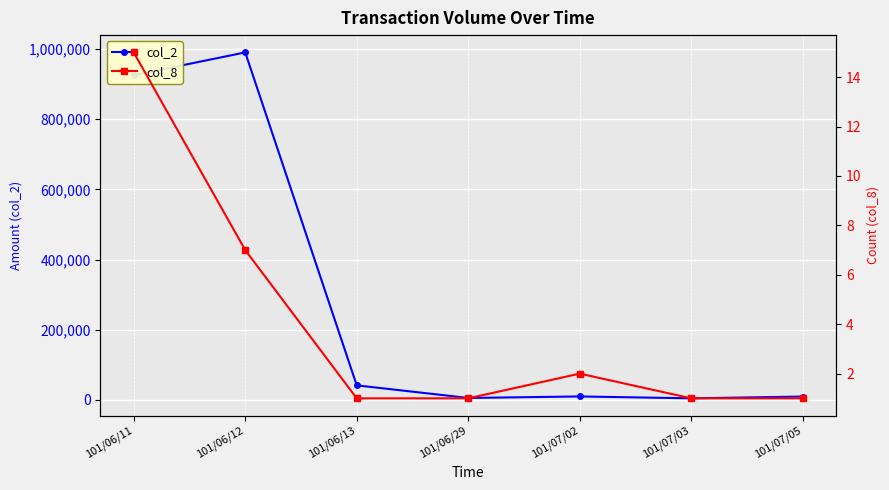

At which category does col_8 reach its first local peak?

101/07/02